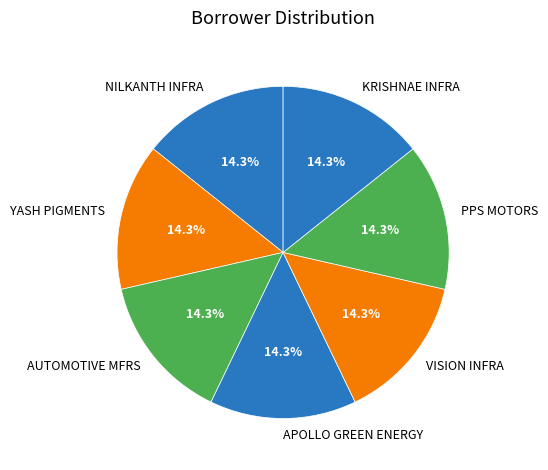

How much of the chart is everything except KRISHNAE INFRA?

85.7%